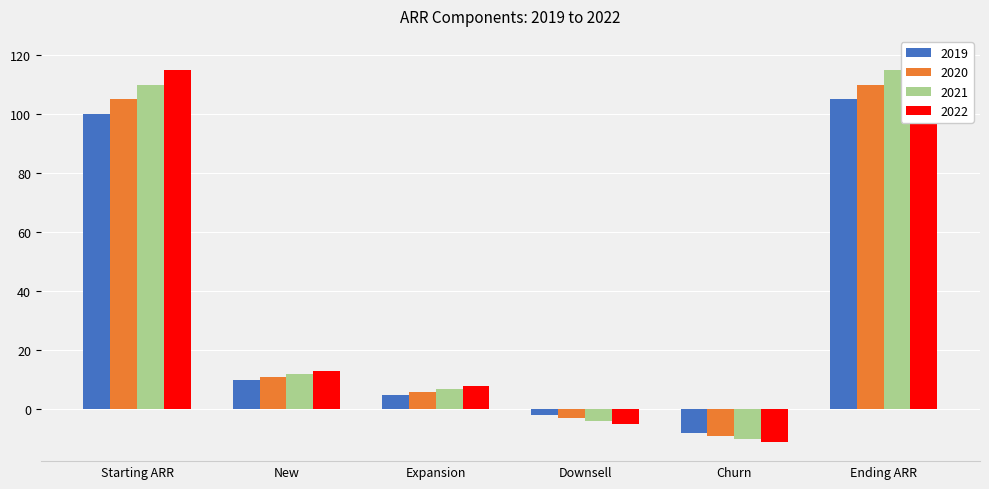

What are all the series names shown in the legend?

2019, 2020, 2021, 2022